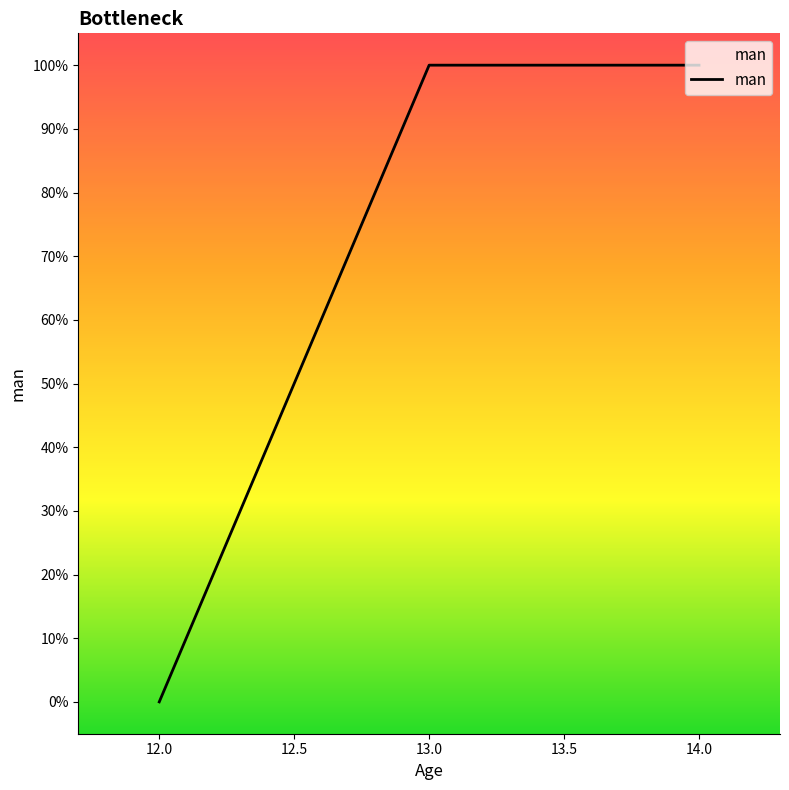

Is this an area chart (filled region under the line)?

Yes